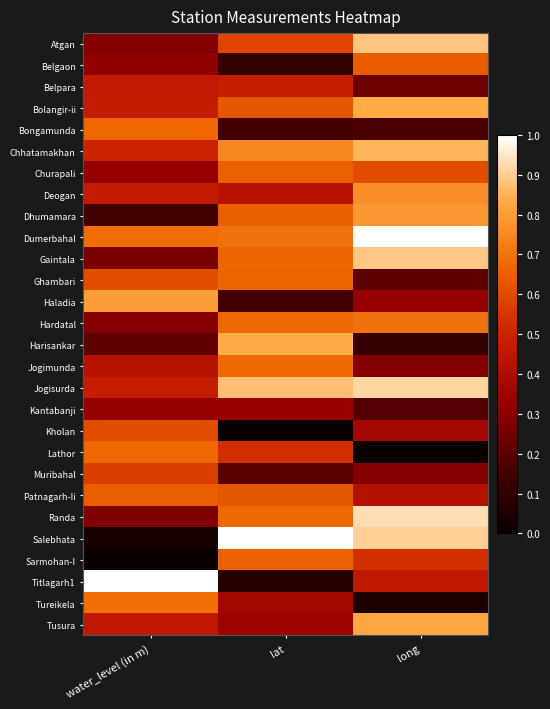

Which label corresponds to the smallest value in the chart?

lat